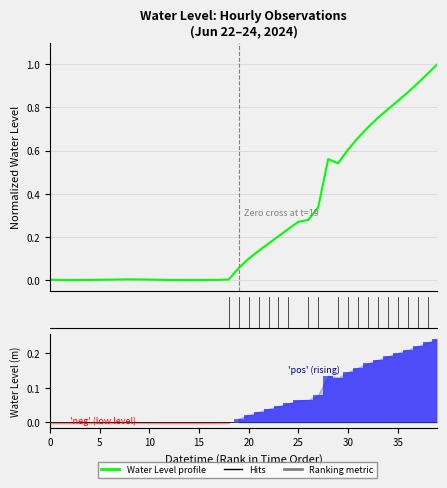

Which category has the highest value across all series?

39